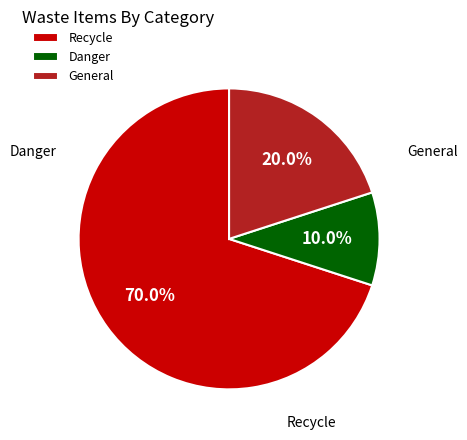

Rank the categories by value from highest to lowest.

Recycle, General, Danger